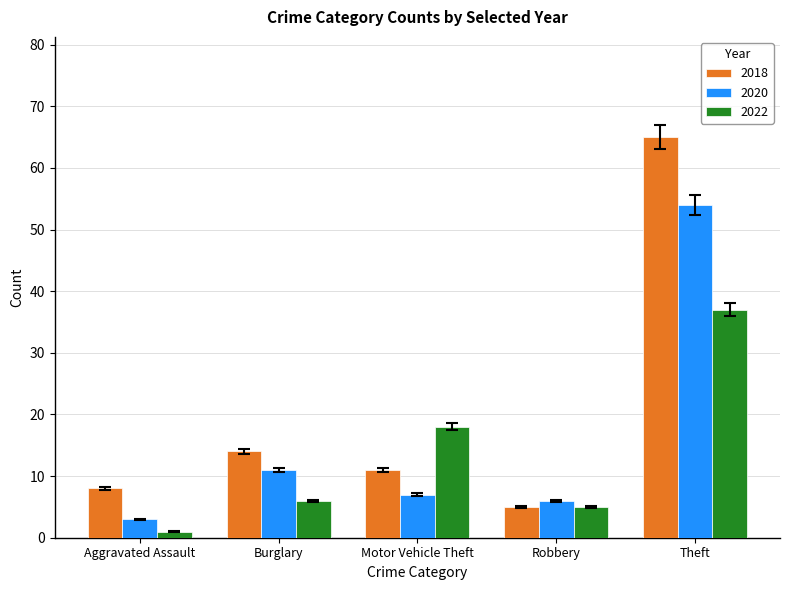

What is the difference between the second highest and minimum values in the 2022 series?

17